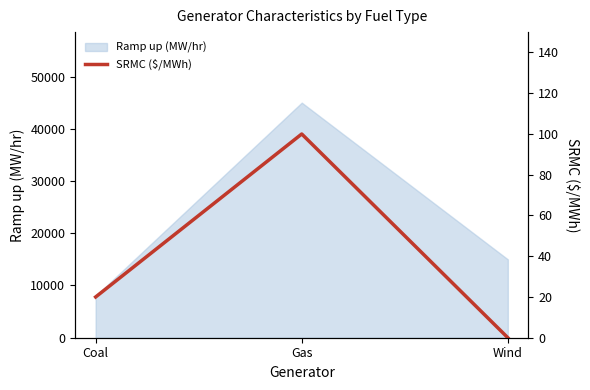

How many positive values are there?

2